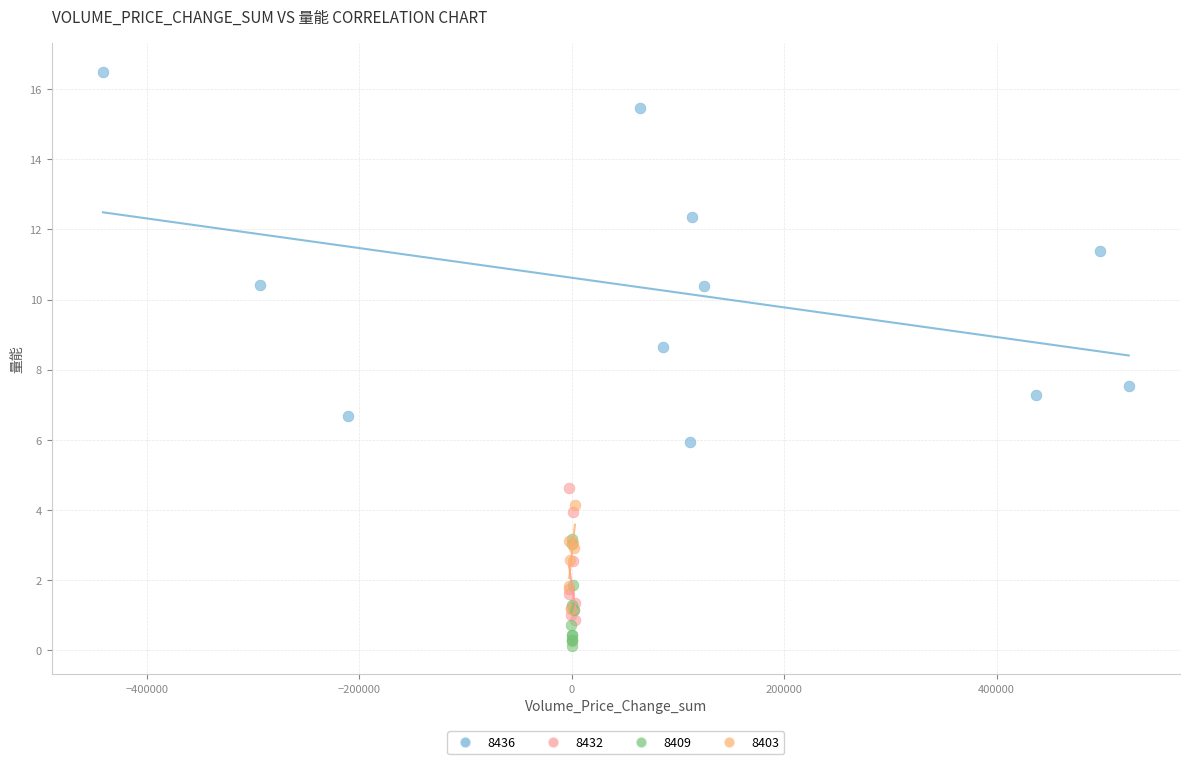

Which series has the widest spread of Y values?

8436